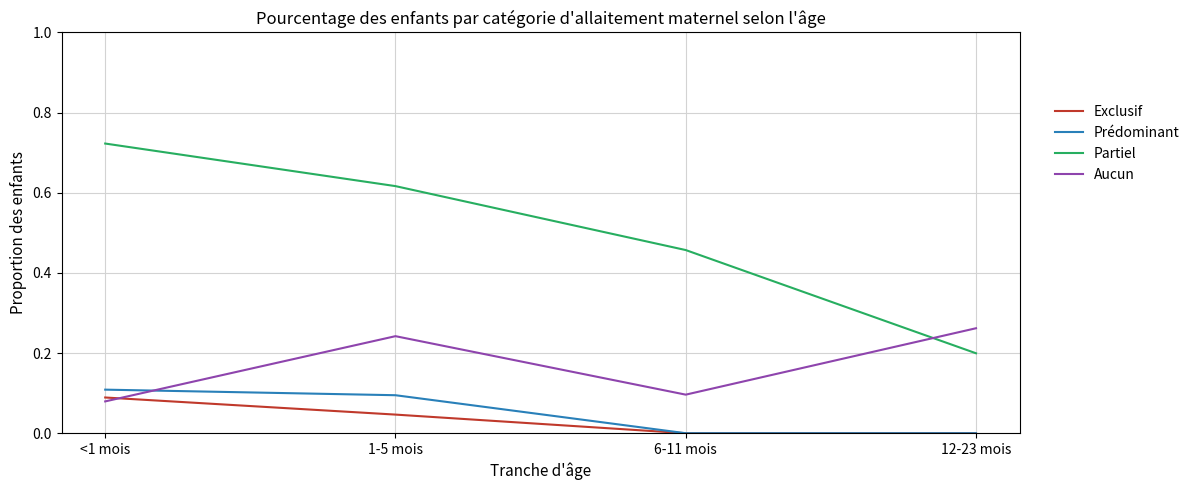

True or false: Partiel has a value of 0.7 at 6-11 mois.

False